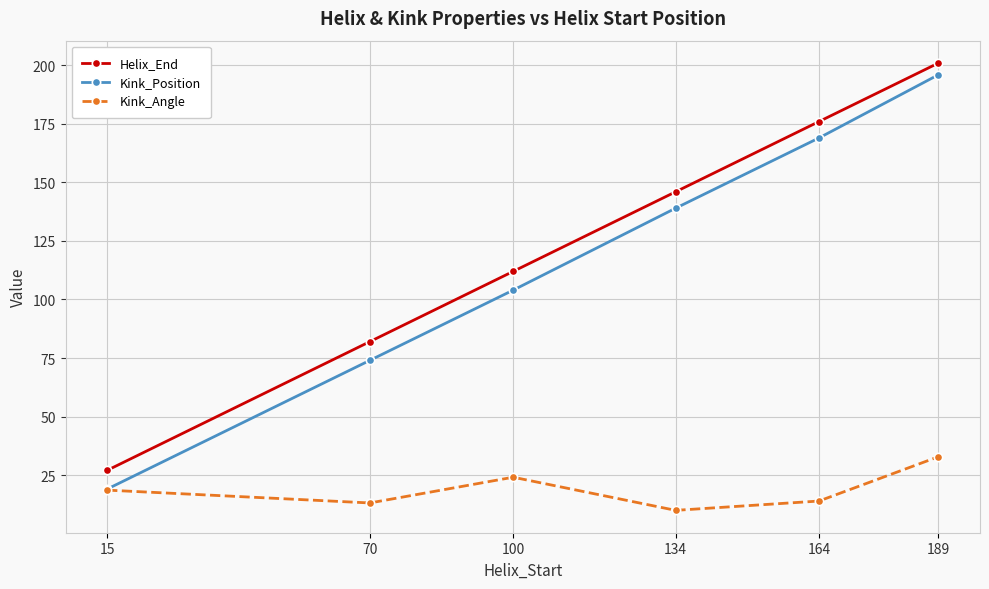

What is the average value of the Helix_End series?

124.0